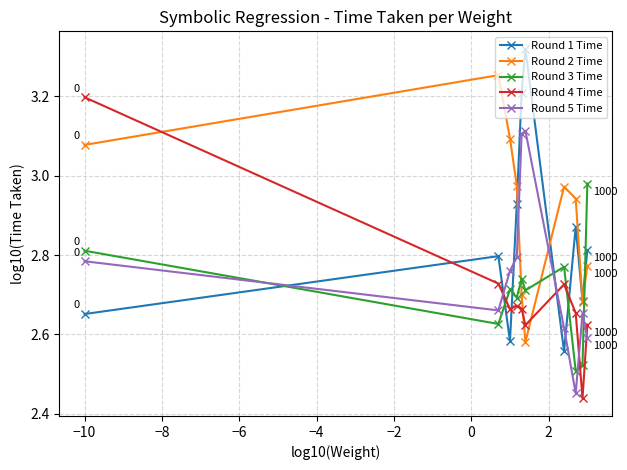

Rank the series by their maximum value, from highest to lowest.

Round 1 Time, Round 2 Time, Round 4 Time, Round 5 Time, Round 3 Time